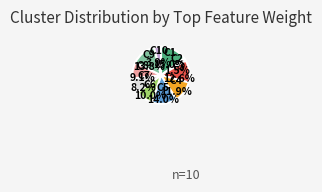

Does any single category account for the majority?

No